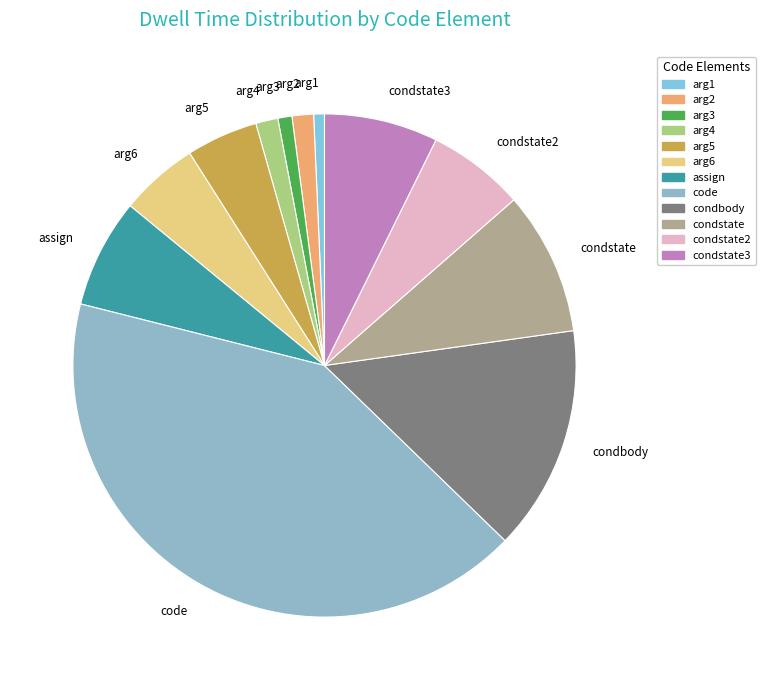

How many segments does this pie chart have?

12